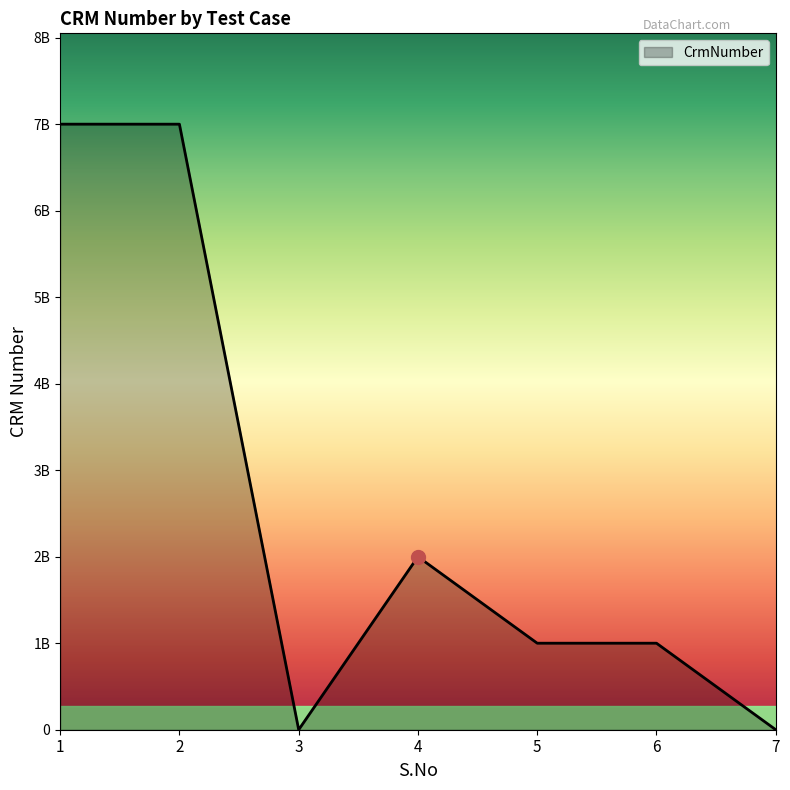

Is this an area chart (filled region under the line)?

Yes